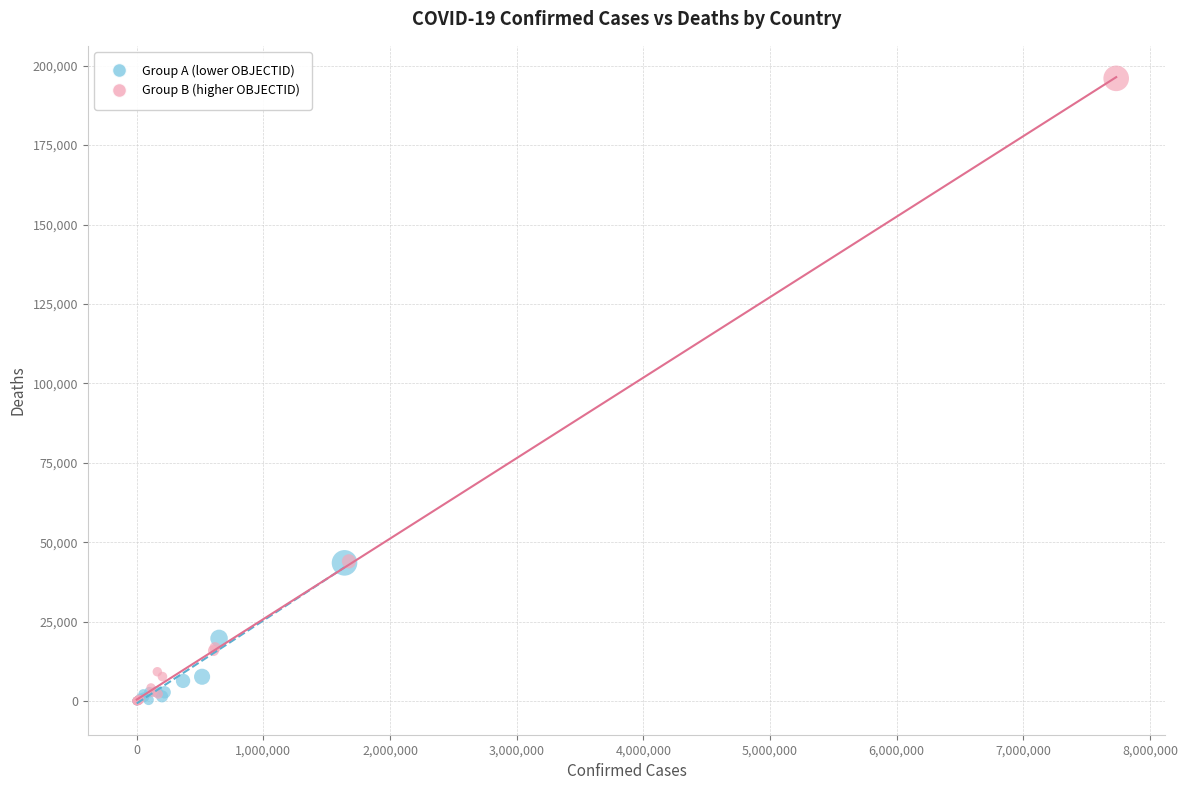

What are all the series names shown in the legend?

Group A (lower OBJECTID), Group B (higher OBJECTID)